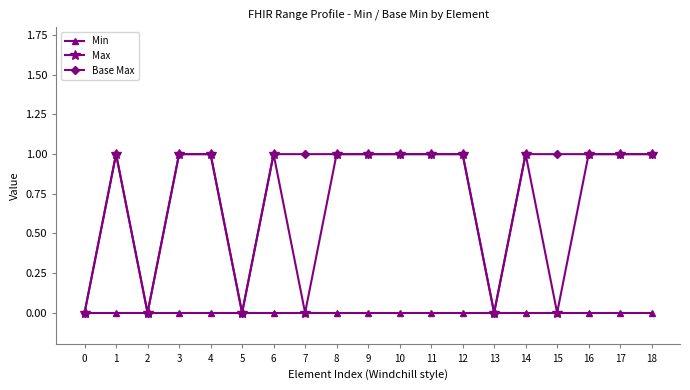

Read the Max value at 11.

1